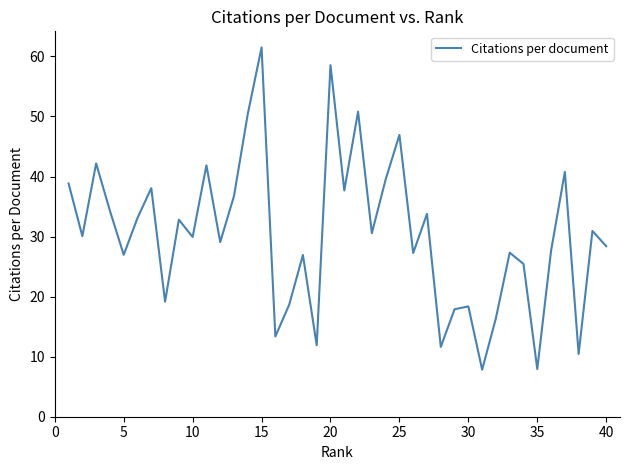

What is the minimum value shown in the chart?

7.8